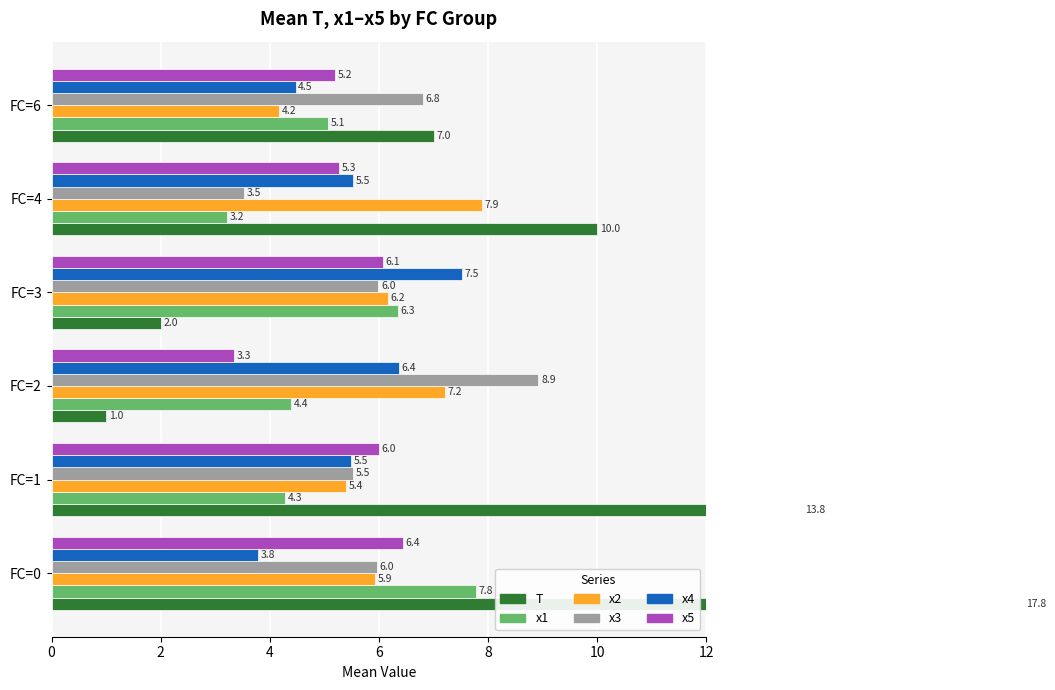

Which series changed the most between FC=0 and FC=2?

T